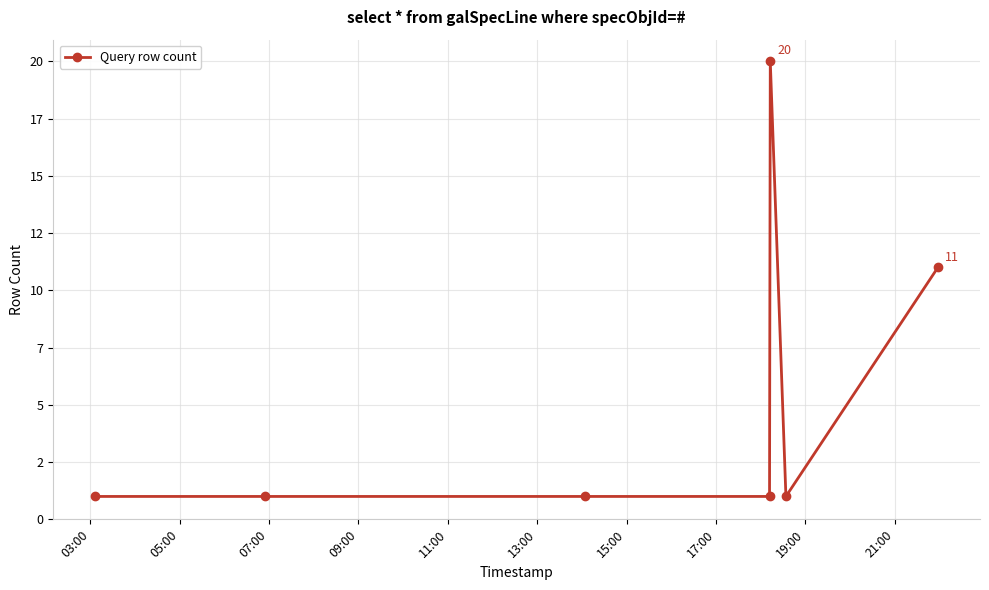

Is this an area chart (filled region under the line)?

No